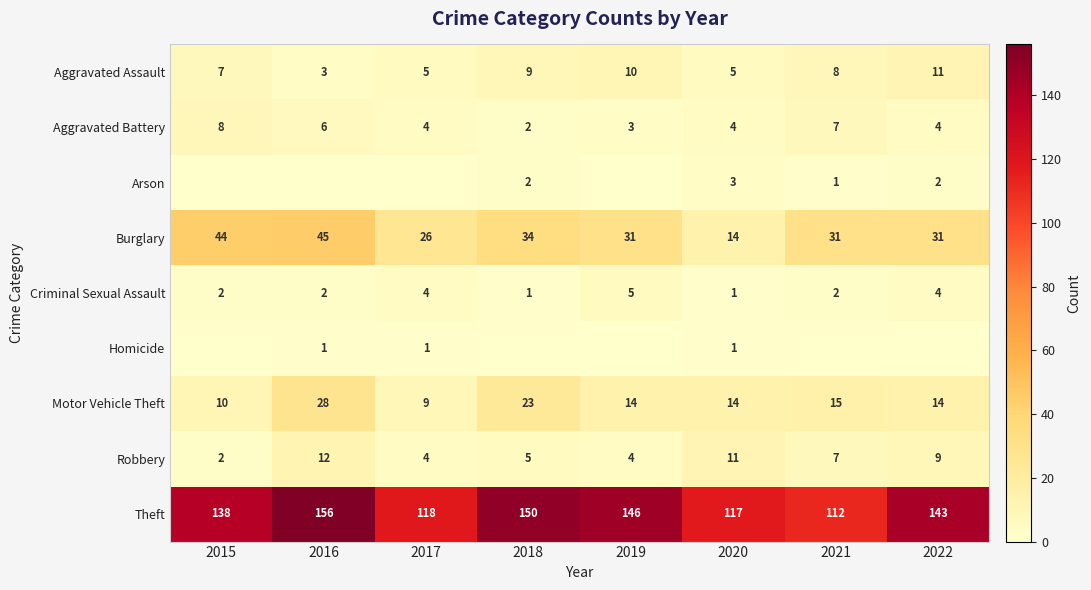

What is the sum of the Aggravated Assault values at 2018 and 2019?

19